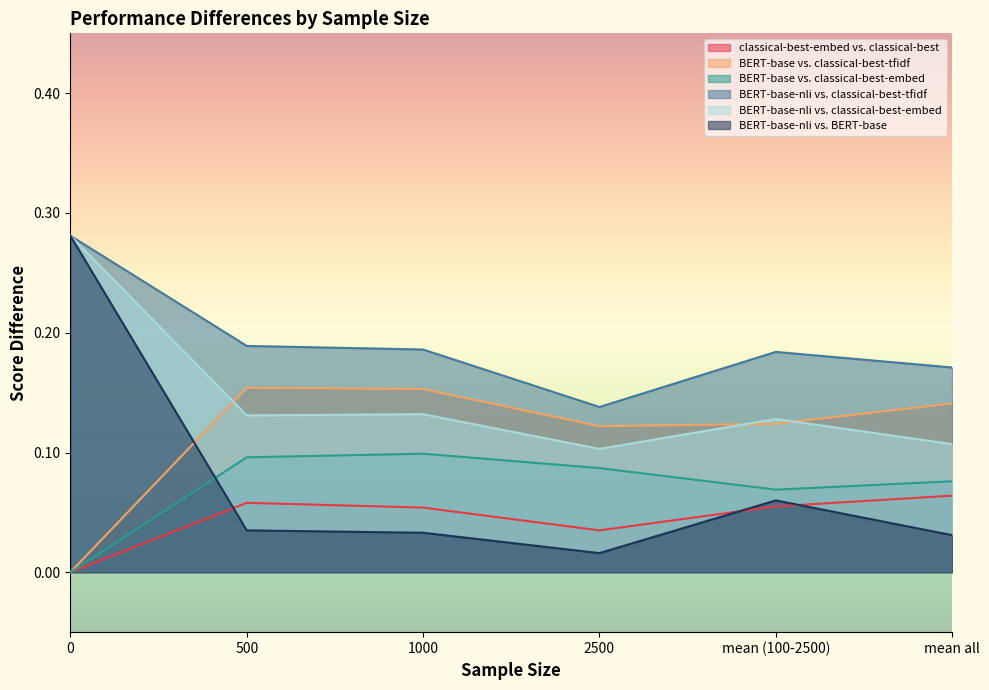

Reading right to left, transcribe all the data shown in this chart.

classical-best-embed vs. classical-best: mean all=0.1	mean (100-2500)=0.1	2500=0.0	1000=0.1	500=0.1	0=0.0
BERT-base vs. classical-best-tfidf: mean all=0.1	mean (100-2500)=0.1	2500=0.1	1000=0.2	500=0.2	0=0.0
BERT-base vs. classical-best-embed: mean all=0.1	mean (100-2500)=0.1	2500=0.1	1000=0.1	500=0.1	0=0.0
BERT-base-nli vs. classical-best-tfidf: mean all=0.2	mean (100-2500)=0.2	2500=0.1	1000=0.2	500=0.2	0=0.3
BERT-base-nli vs. classical-best-embed: mean all=0.1	mean (100-2500)=0.1	2500=0.1	1000=0.1	500=0.1	0=0.3
BERT-base-nli vs. BERT-base: mean all=0.0	mean (100-2500)=0.1	2500=0.0	1000=0.0	500=0.0	0=0.3